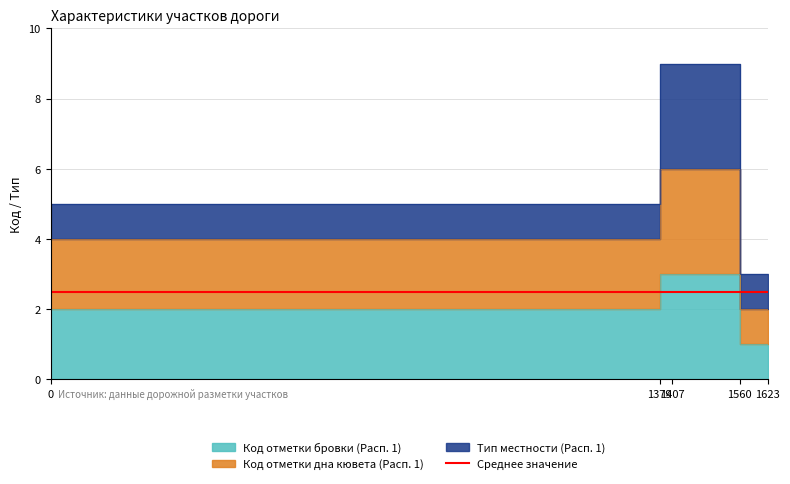

What is the value of the Код отметки бровки (Расп. 1) point at the 4th from the left?

1